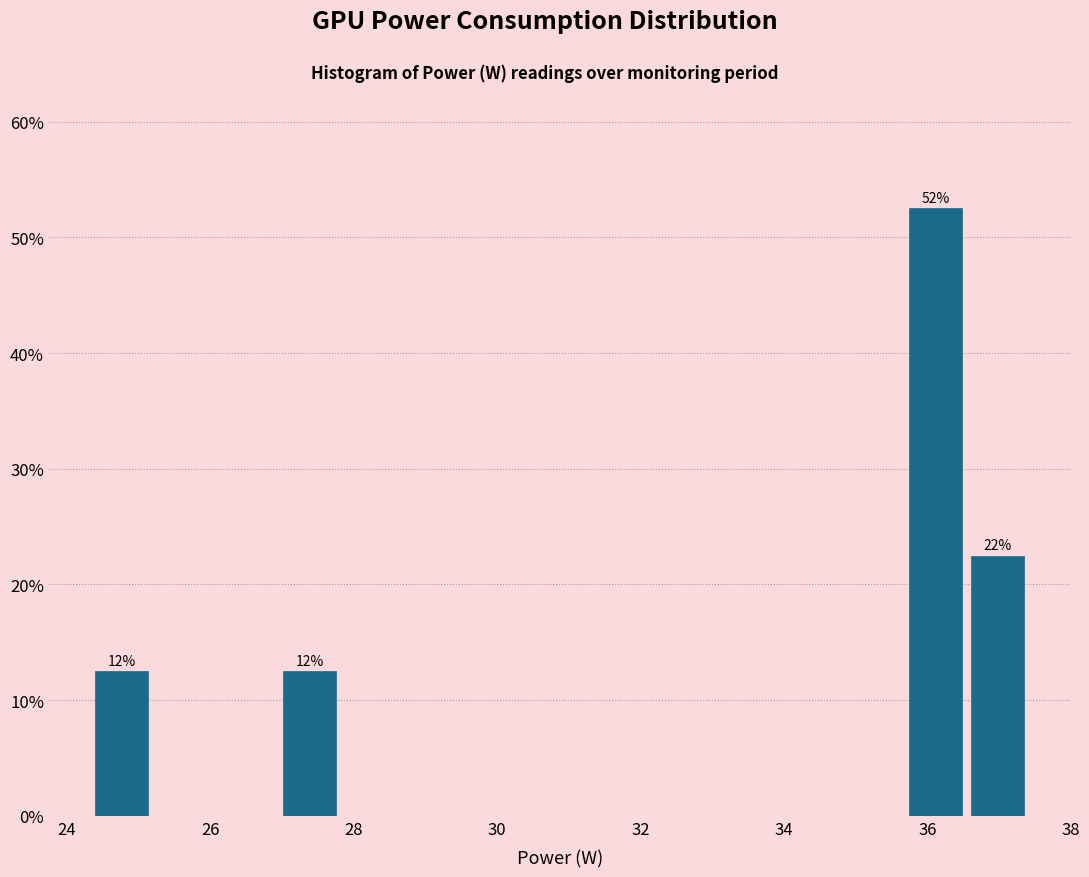

Which range on the x-axis has the tallest bar?

35.6 to 36.6